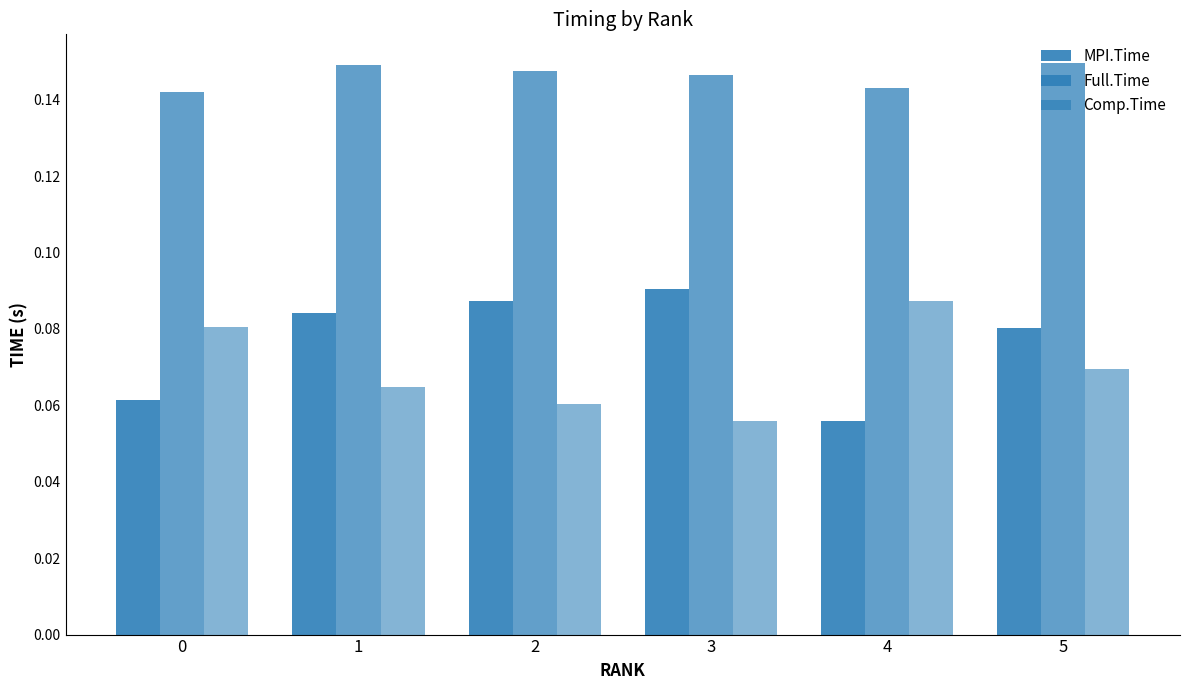

How many bars are there in total?

18